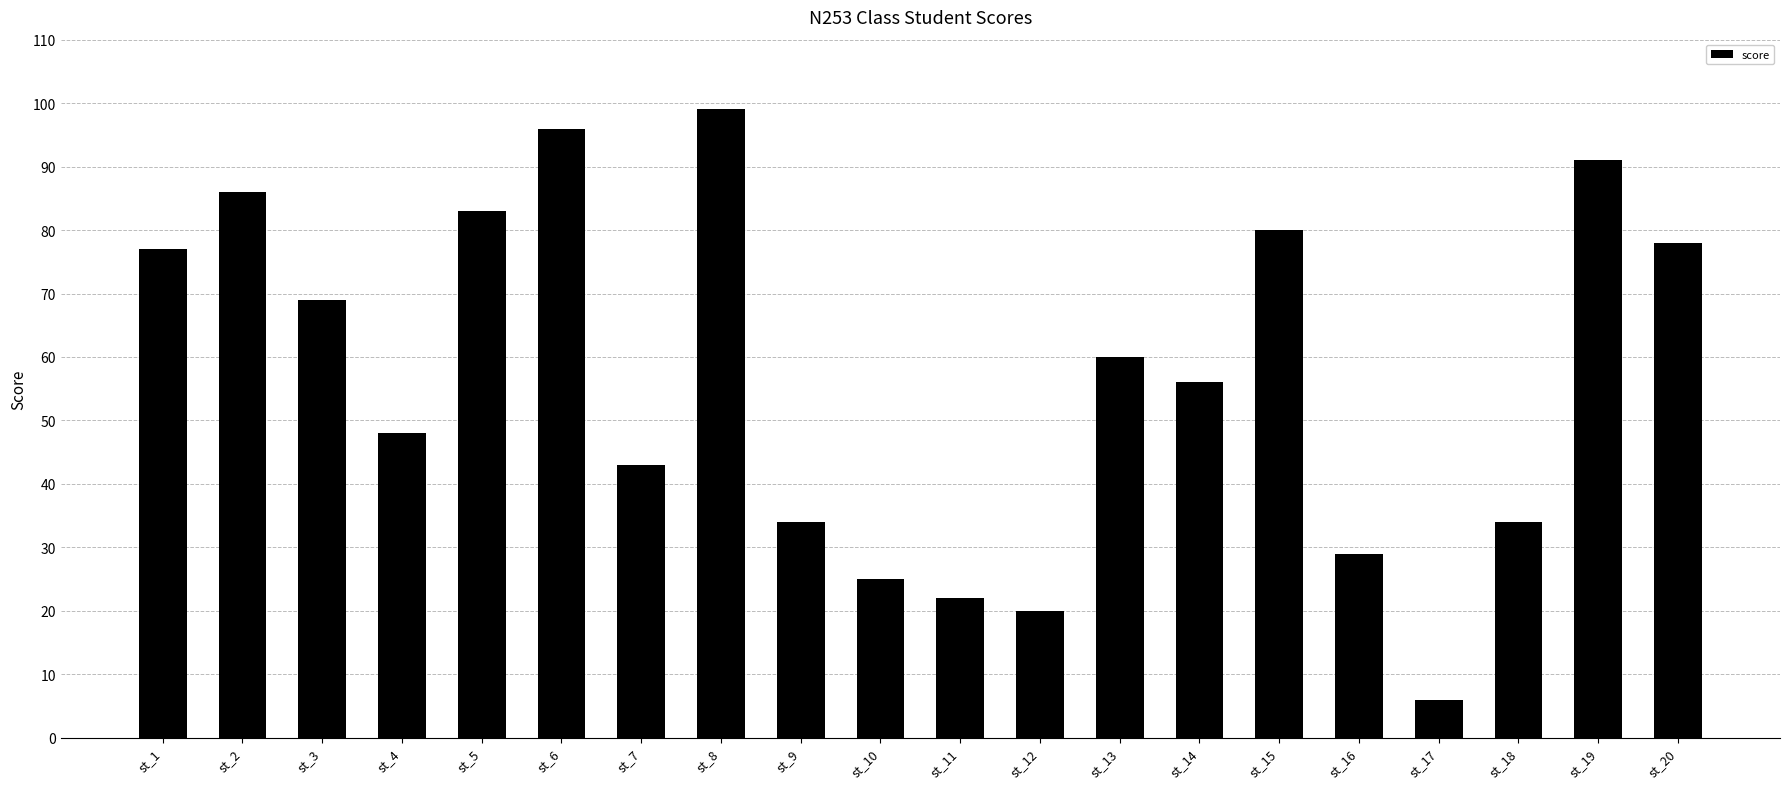

Which has a higher value, st_7 or st_2?

st_2